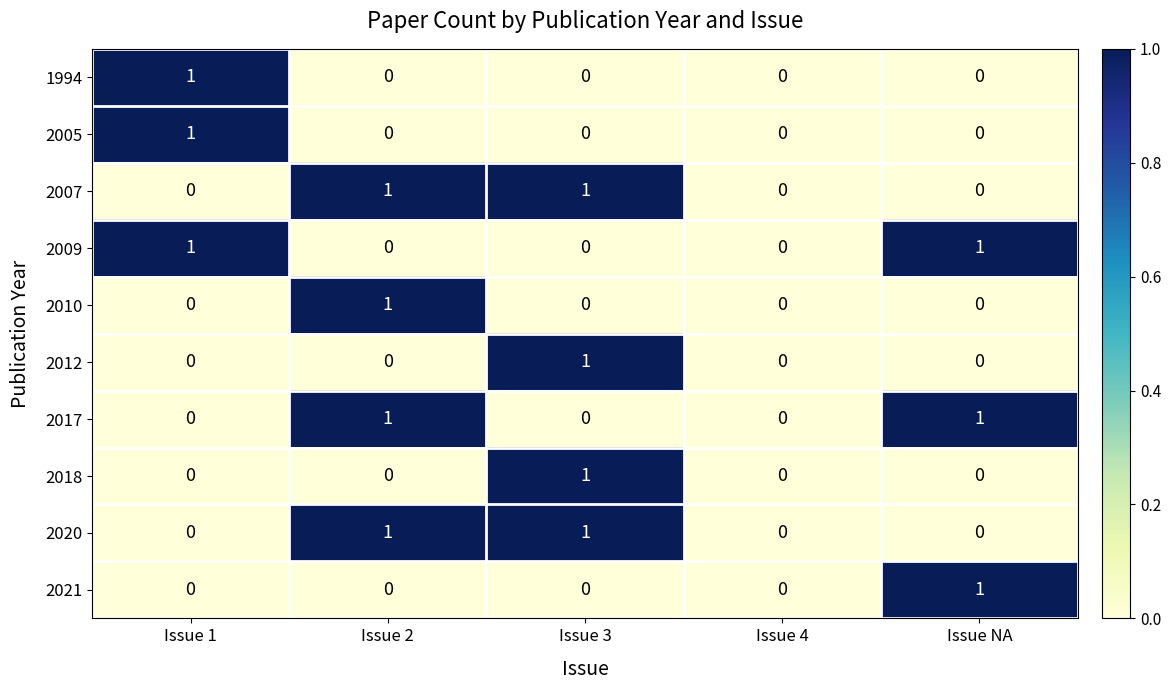

Count the 2010 values in the range 0 to 1.

5